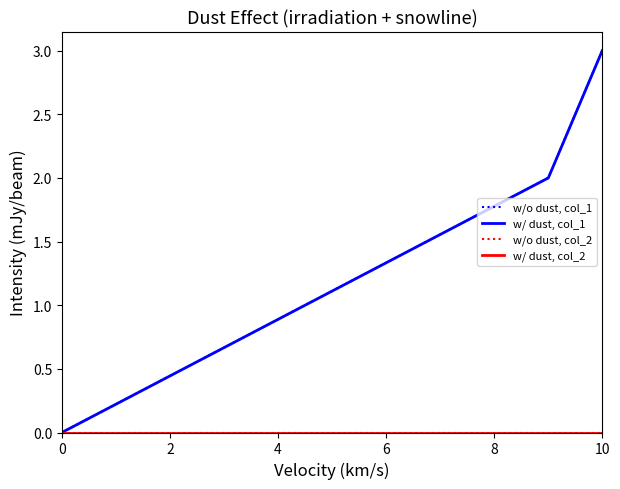

Is this an area chart (filled region under the line)?

No